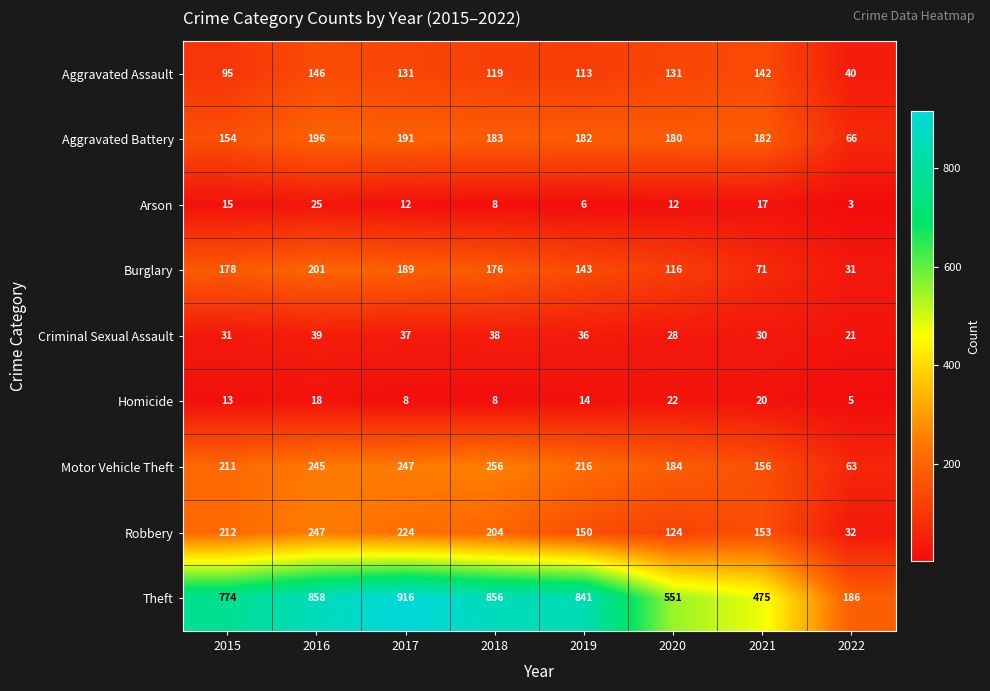

Which category has the lowest value across all series?

2022